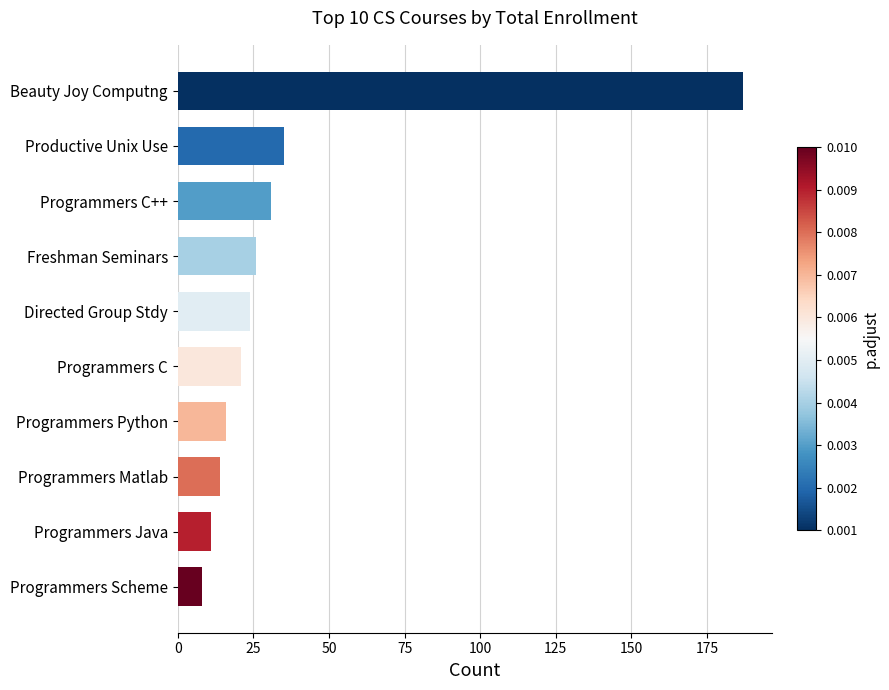

What is the greatest value displayed?

187